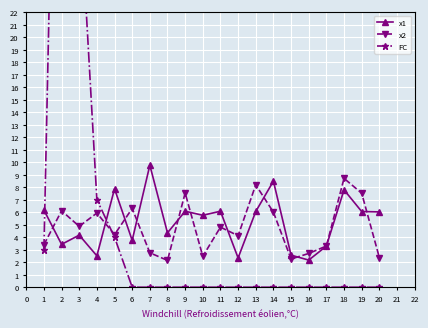

True or false: x2 has more than 0 interior local peaks.

True